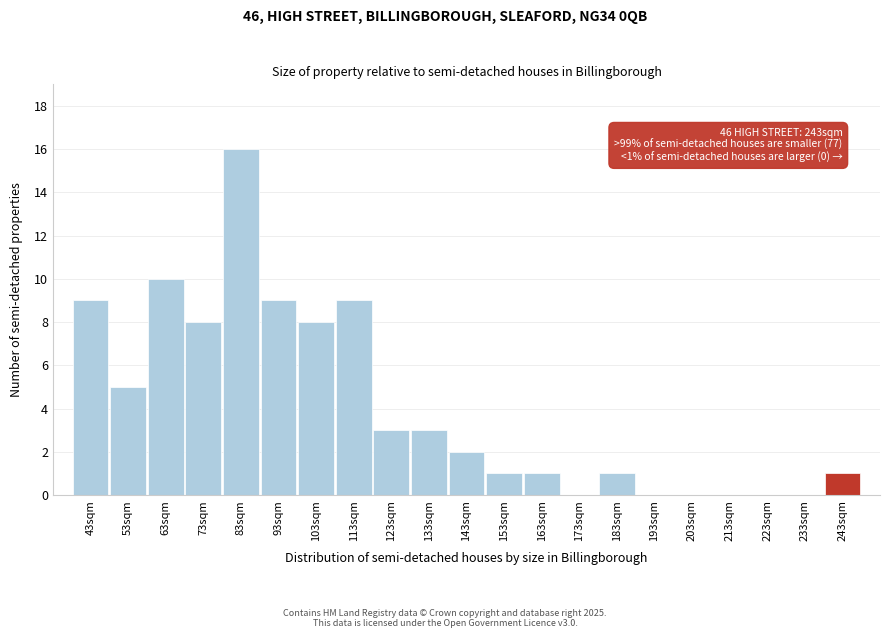

Reading right to left, extract all data points from this chart.

243sqm=1	233sqm=0	223sqm=0	213sqm=0	203sqm=0	193sqm=0	183sqm=1	173sqm=0	163sqm=1	153sqm=1	143sqm=2	133sqm=3	123sqm=3	113sqm=9	103sqm=8	93sqm=9	83sqm=16	73sqm=8	63sqm=10	53sqm=5	43sqm=9